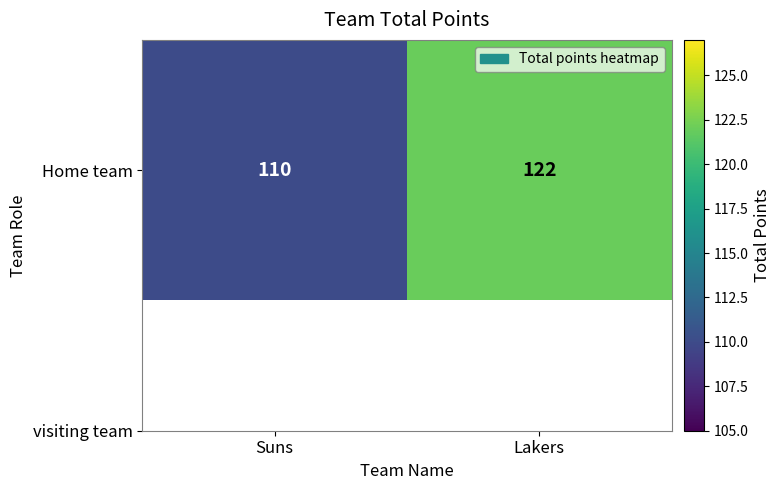

Reading left to right, transcribe all the data shown in this chart.

Suns=110	Lakers=122